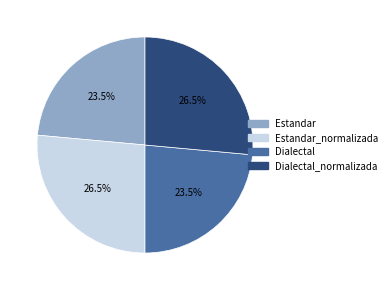

Does any single category account for the majority?

No